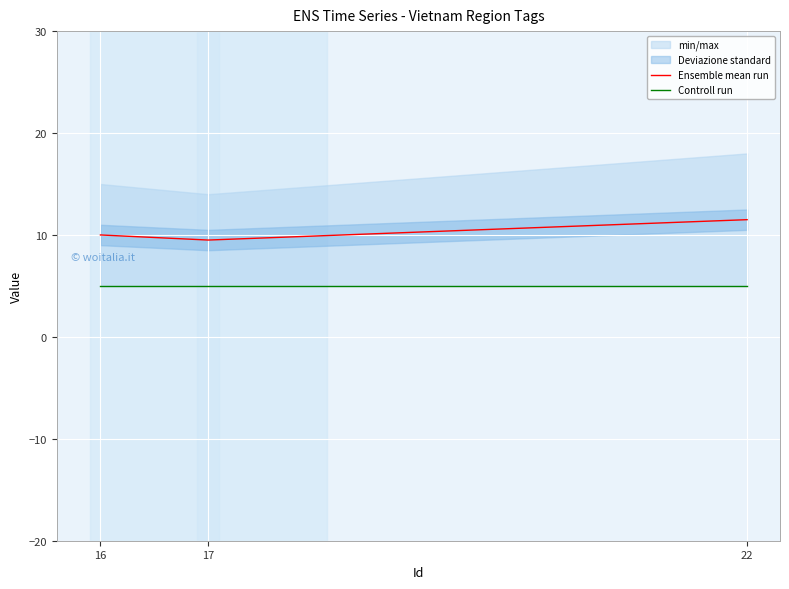

At which category is the sum across all series the highest?

22